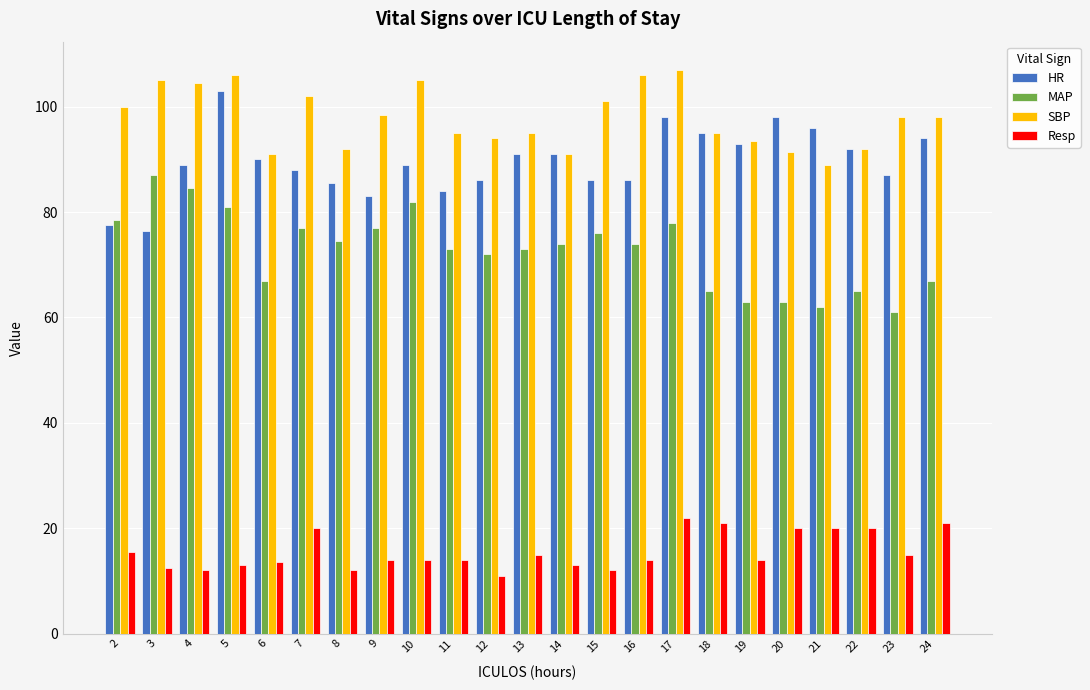

Where does the MAP series first go above 74?

2